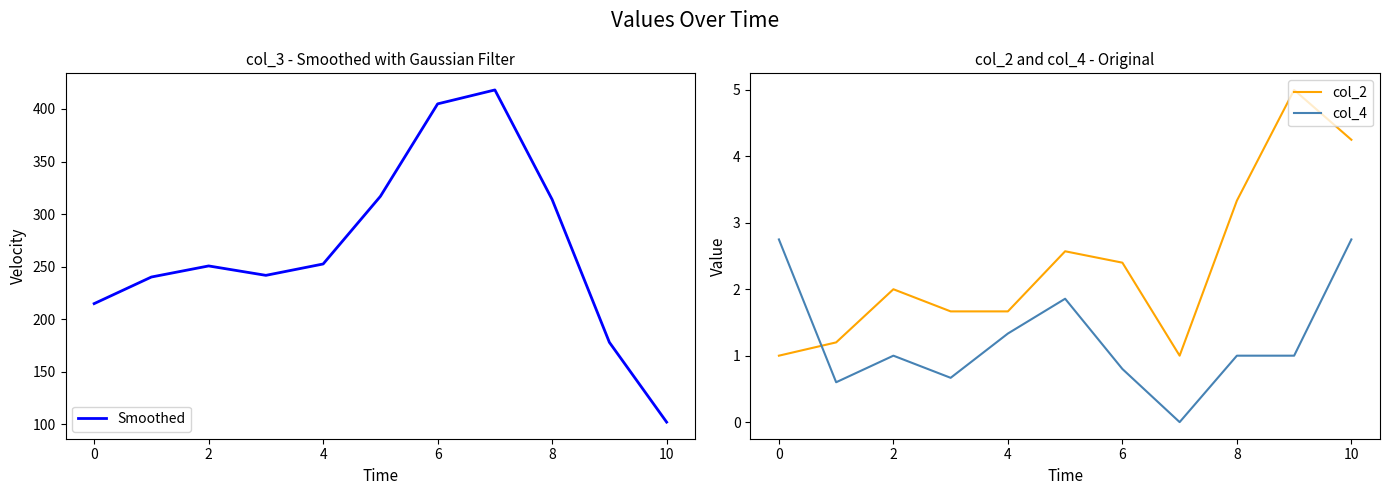

Which series has the largest range (max minus min)?

Smoothed